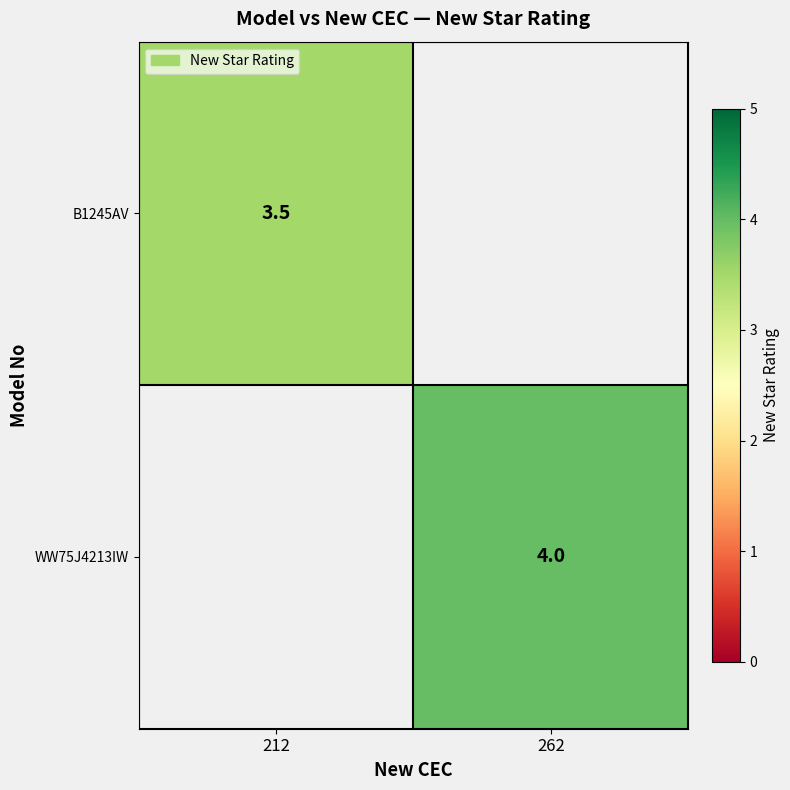

How many distinct data groups are displayed?

2